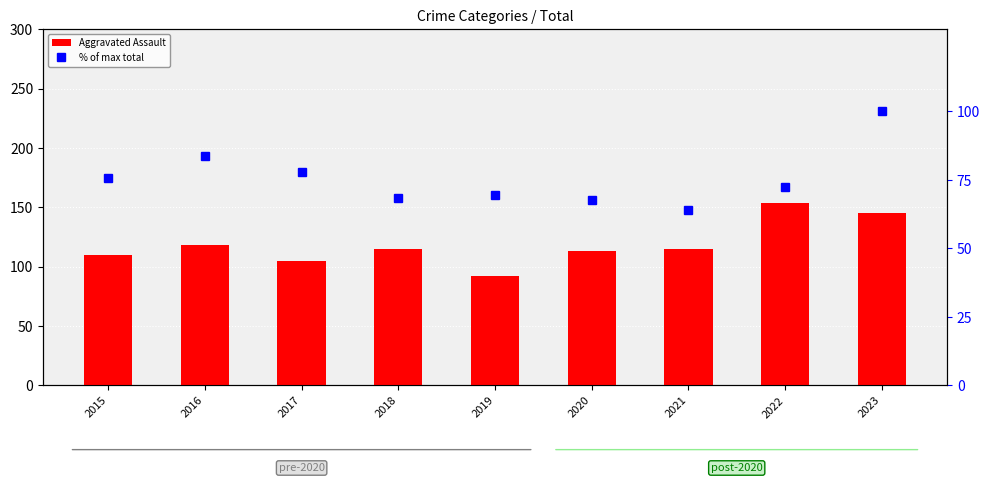

Reading left to right, extract all data points from this chart.

Aggravated Assault: 110.0	118.0	105.0	115.0	92.0	113.0	115.0	154.0	145.0
% of max total: 75.9	83.7	77.9	68.3	69.6	67.7	64.2	72.4	100.0